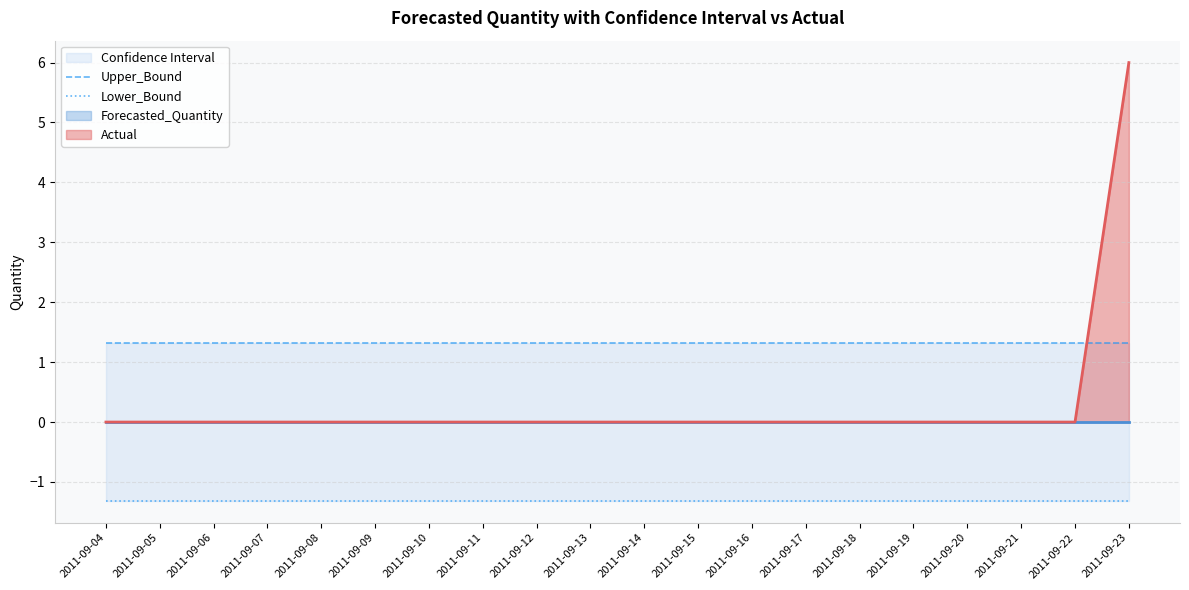

What is the maximum value for Lower_Bound?

-1.3